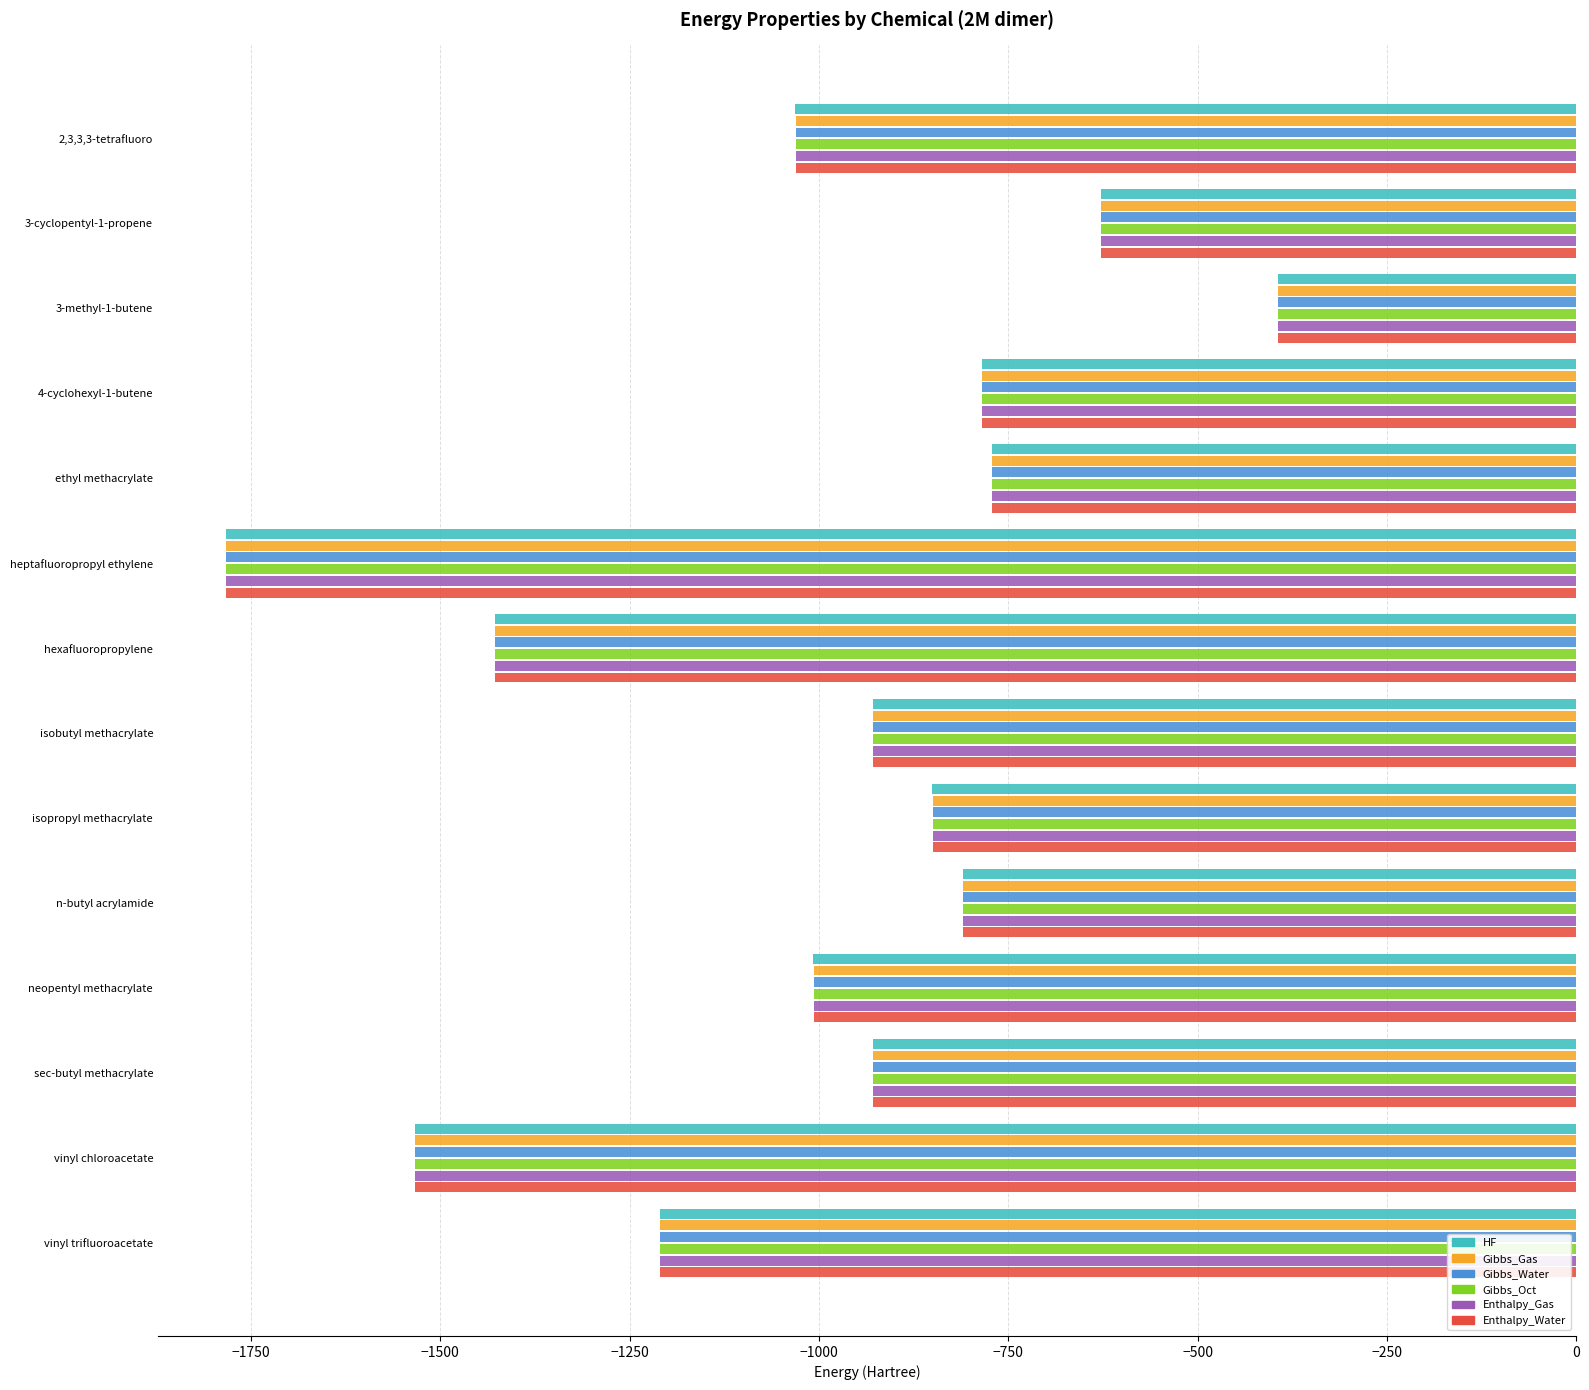

Where is Enthalpy_Gas nearest to the value -1088?

2,3,3,3-tetrafluoro